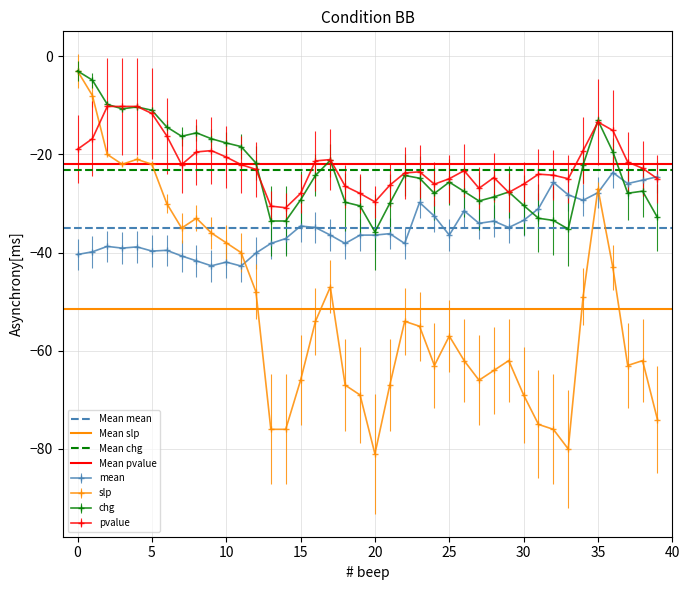

What is the value of the Mean pvalue point at the 2nd from the left?

-22.0